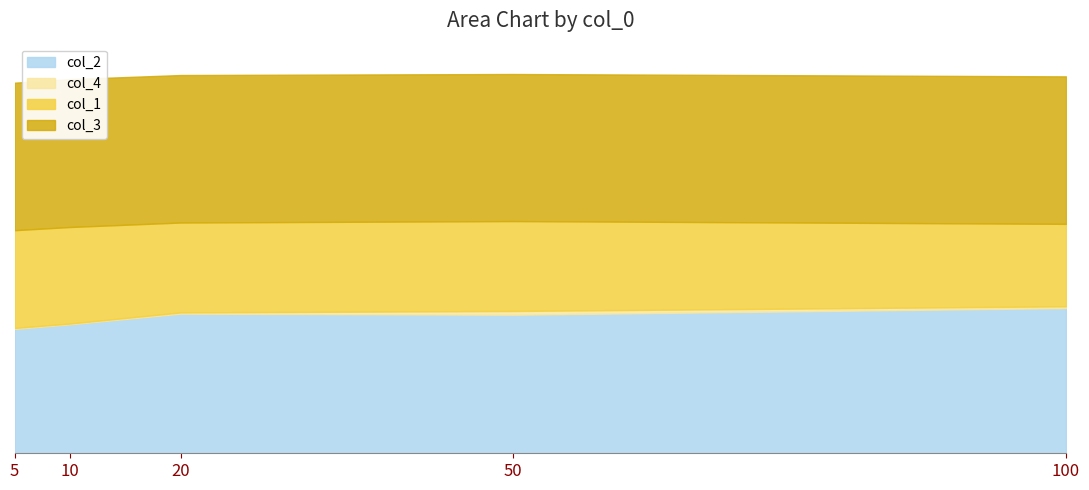

Does the chart display data point markers on the line(s)?

No